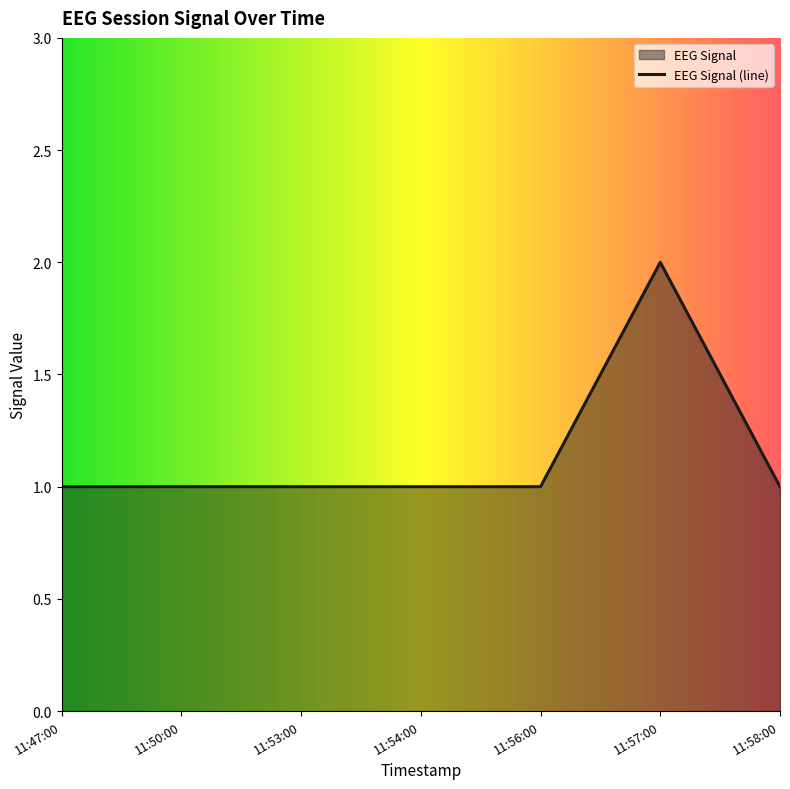

What is the difference between the maximum and minimum values?

1